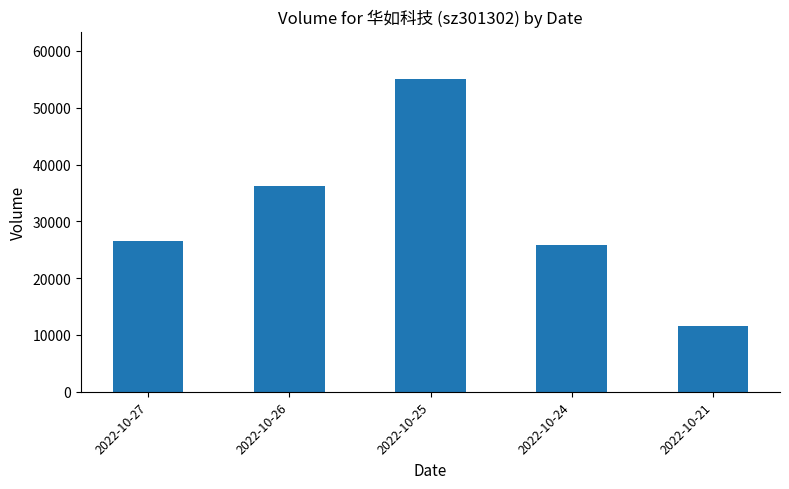

How many bars are there in total?

5